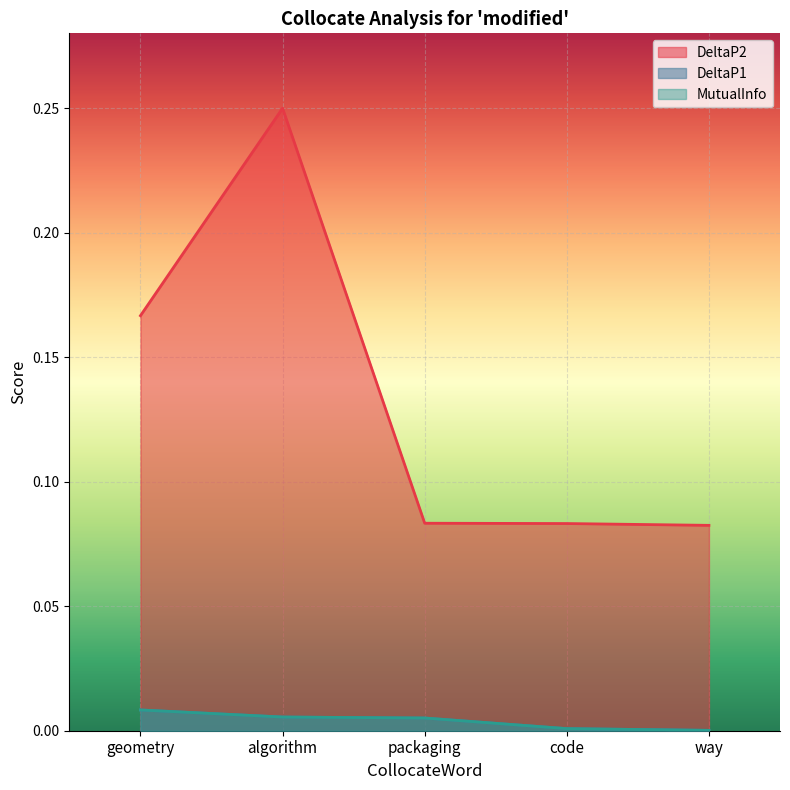

Which series changed the most between algorithm and packaging?

DeltaP2